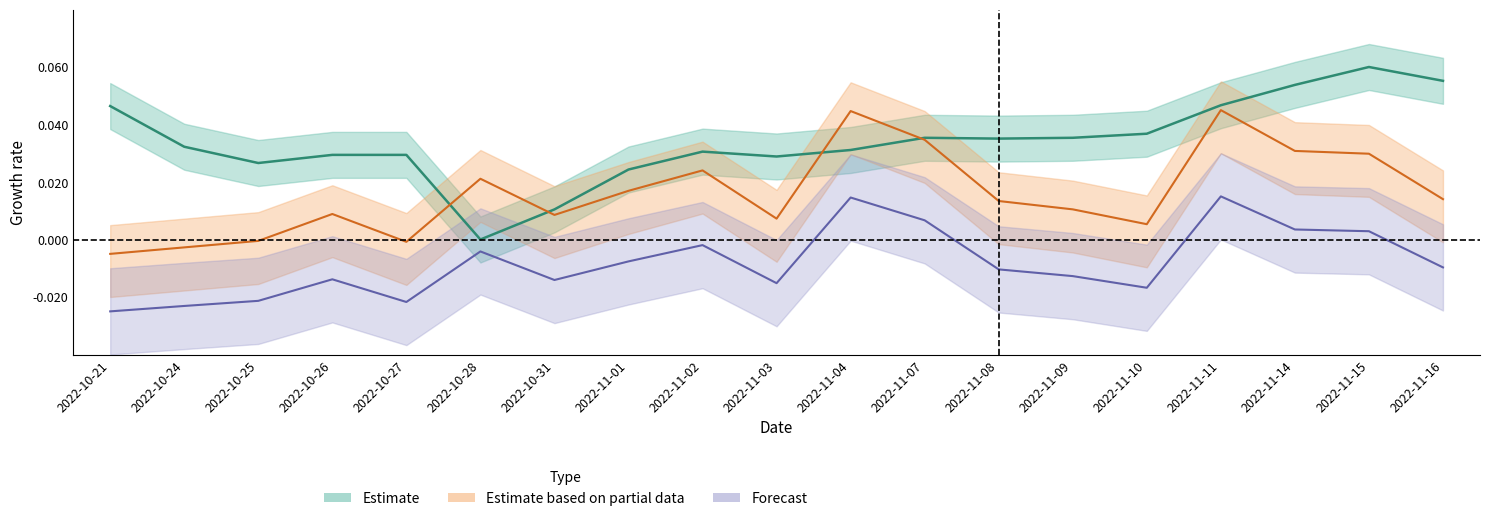

Where is the first local maximum for price?

2022-11-02